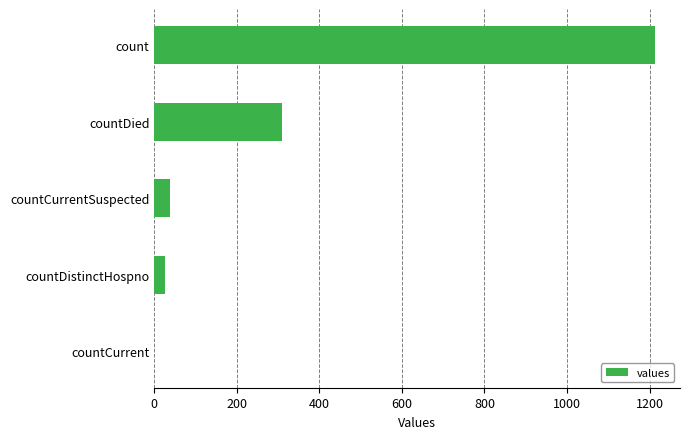

Are the bars horizontal?

Yes